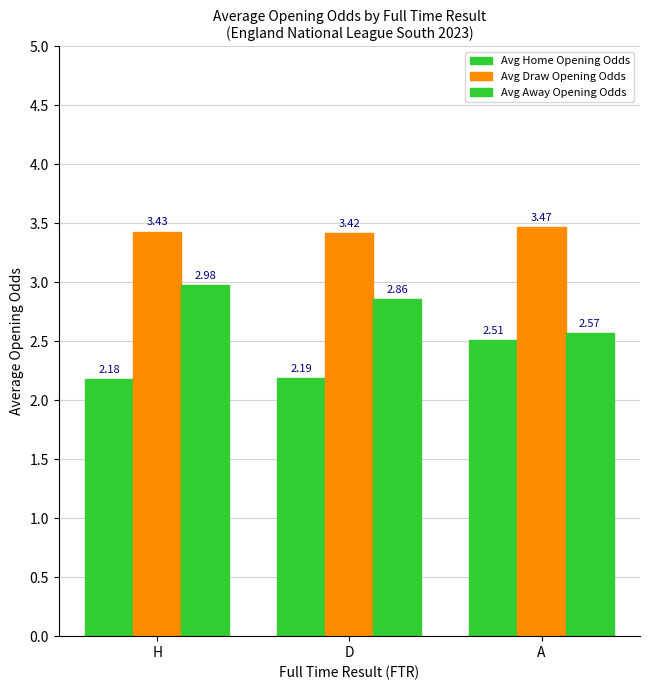

Rank the series at H from highest to lowest value.

Avg Draw Opening Odds, Avg Away Opening Odds, Avg Home Opening Odds